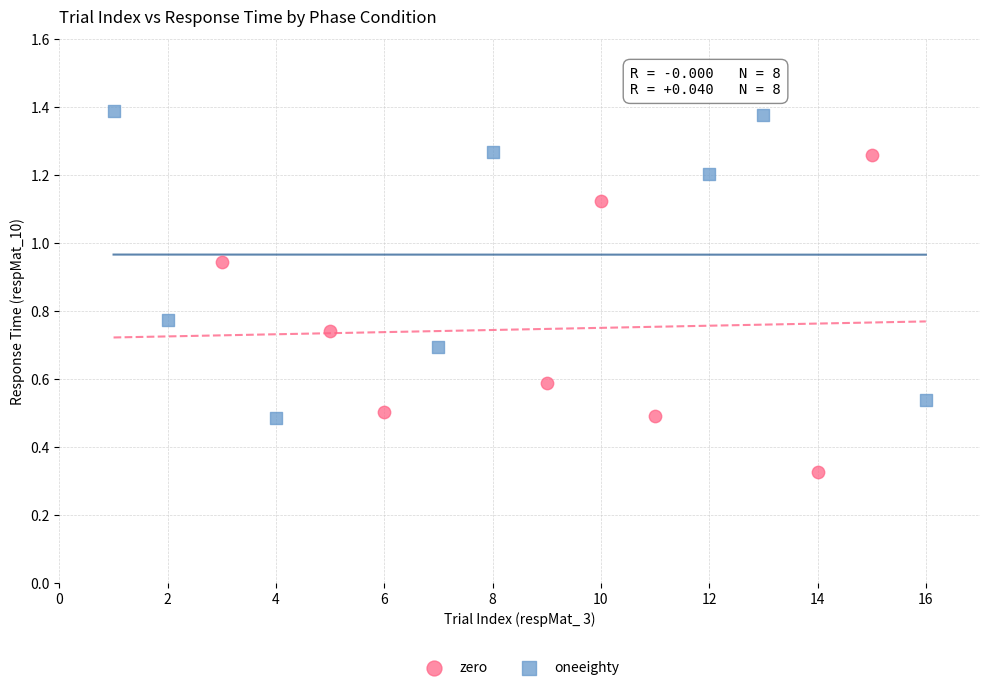

Which series reaches the minimum Y coordinate?

zero